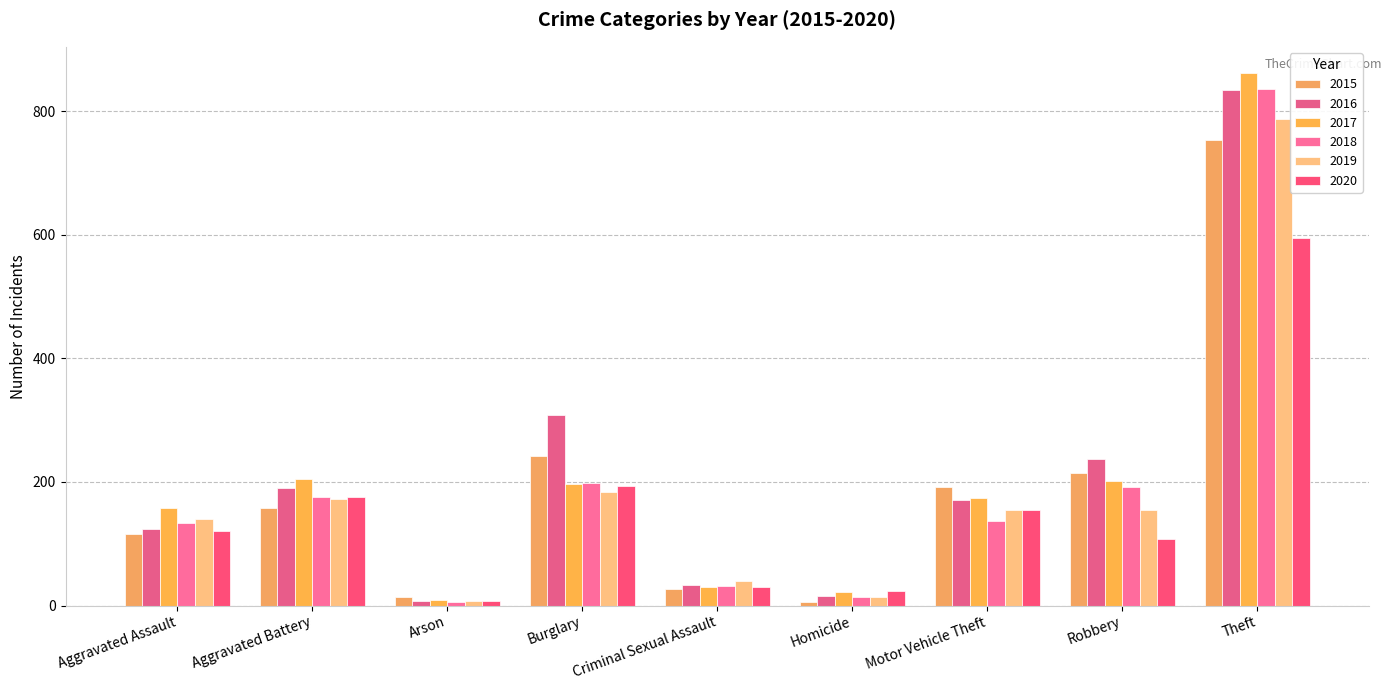

How many categories are shown in the chart?

9